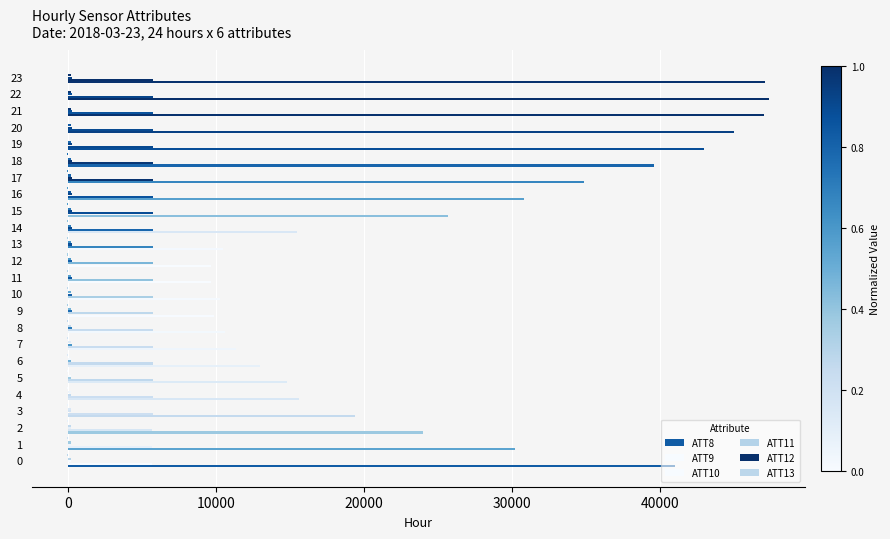

How many data points does each series have?

24